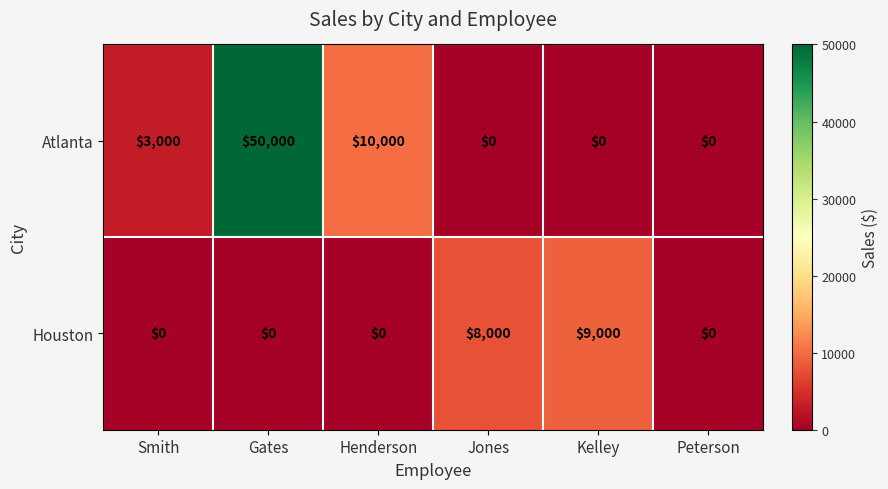

At which label is Houston closest to 4500?

Jones